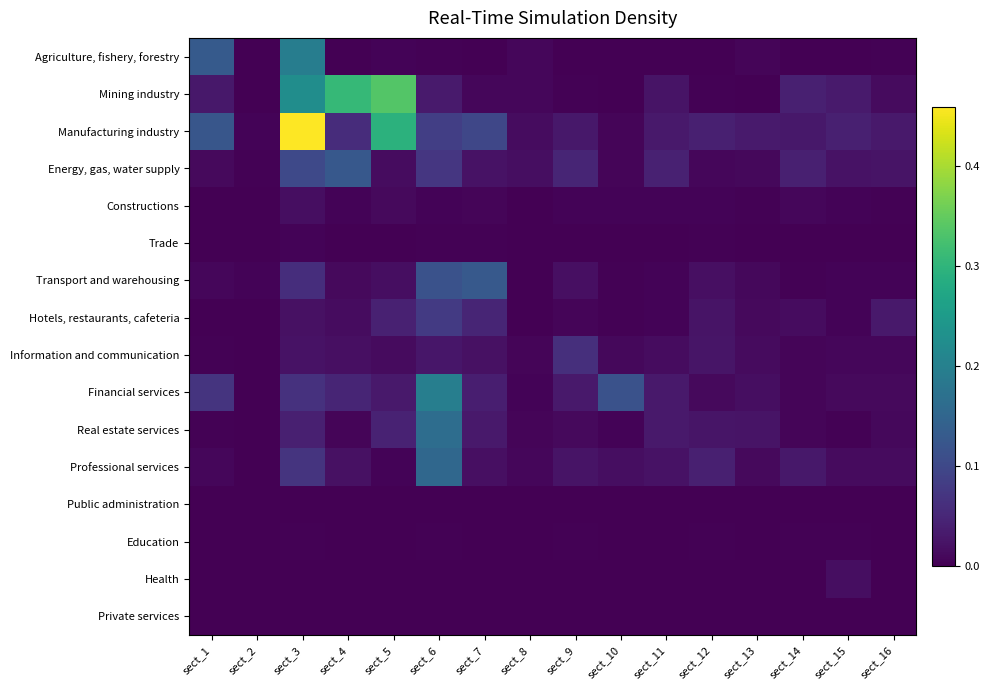

At how many categories does at least one series exceed 0?

16